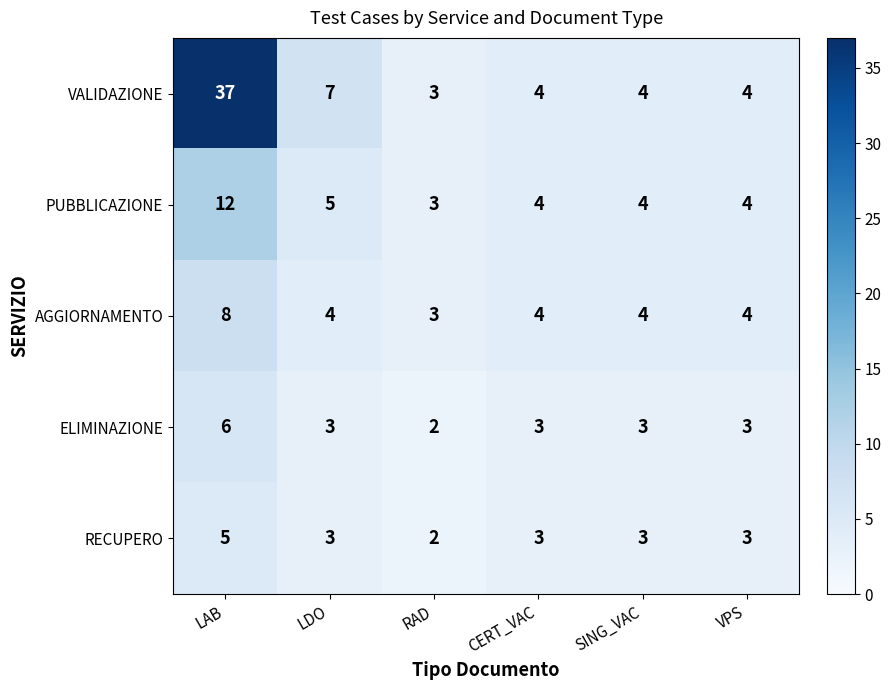

Is the value of ELIMINAZIONE at LAB greater than the value of RECUPERO at RAD?

Yes